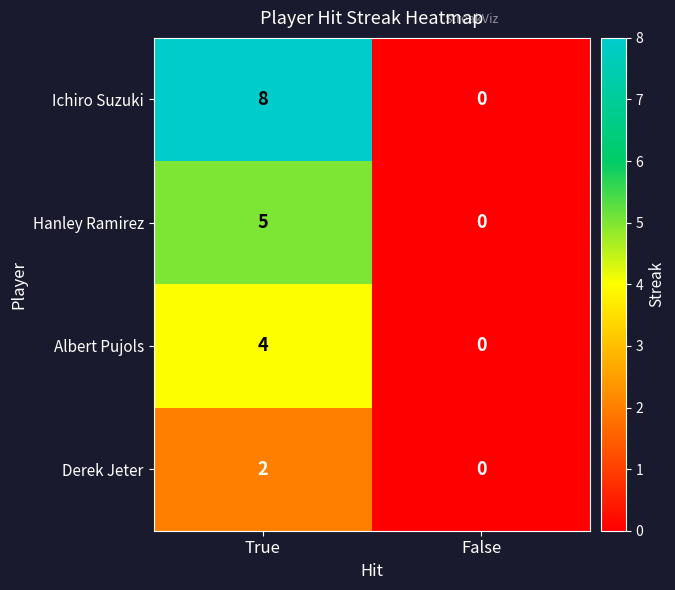

Count the number of categories in the chart.

2